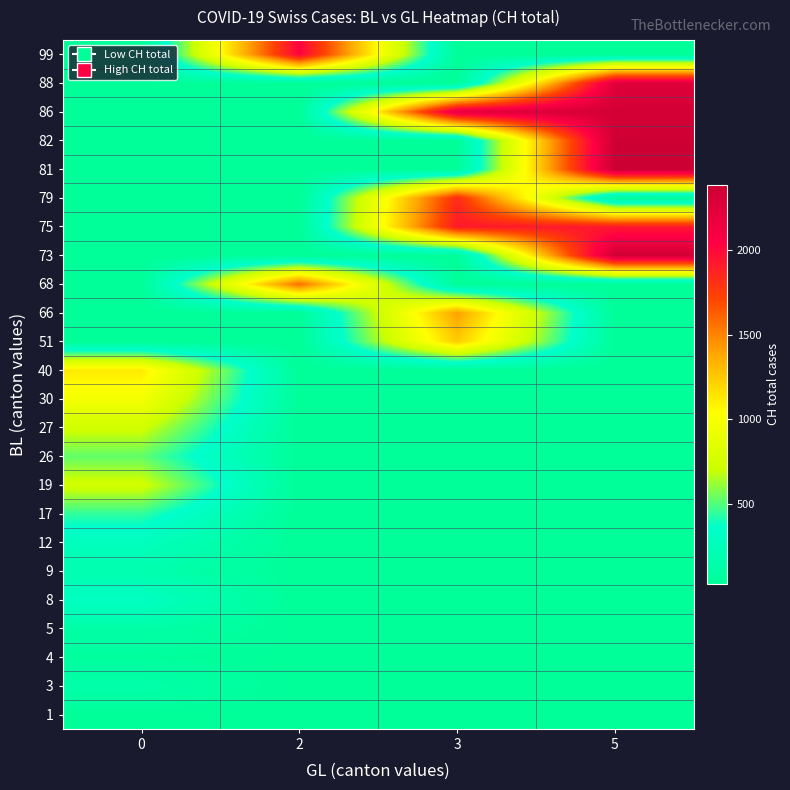

Reading left to right, list all the values displayed in this chart.

row_0: 0=25.7	2=25.7	3=25.7	5=25.7
row_1: 0=145.0	2=25.7	3=25.7	5=25.7
row_2: 0=57.5	2=25.7	3=25.7	5=25.7
row_3: 0=123.0	2=25.7	3=25.7	5=25.7
row_4: 0=303.0	2=25.7	3=25.7	5=25.7
row_5: 0=174.0	2=25.7	3=25.7	5=25.7
row_6: 0=269.5	2=25.7	3=25.7	5=25.7
row_7: 0=443.0	2=25.7	3=25.7	5=25.7
row_8: 0=741.0	2=25.7	3=25.7	5=25.7
row_9: 0=526.0	2=25.7	3=25.7	5=25.7
row_10: 0=729.5	2=25.7	3=25.7	5=25.7
row_11: 0=971.0	2=25.7	3=25.7	5=25.7
row_12: 0=1120.0	2=25.7	3=25.7	5=25.7
row_13: 0=25.7	2=25.7	3=1241.0	5=25.7
row_14: 0=25.7	2=25.7	3=1404.0	5=25.7
row_15: 0=25.7	2=1579.5	3=25.7	5=25.7
row_16: 0=25.7	2=25.7	3=25.7	5=2349.0
row_17: 0=25.7	2=25.7	3=1924.0	5=1924.0
row_18: 0=25.7	2=25.7	3=1834.0	5=25.7
row_19: 0=25.7	2=25.7	3=25.7	5=2387.0
row_20: 0=25.7	2=25.7	3=25.7	5=2363.0
row_21: 0=25.7	2=25.7	3=2222.0	5=2328.0
row_22: 0=25.7	2=25.7	3=25.7	5=2251.0
row_23: 0=25.7	2=2038.0	3=25.7	5=25.7